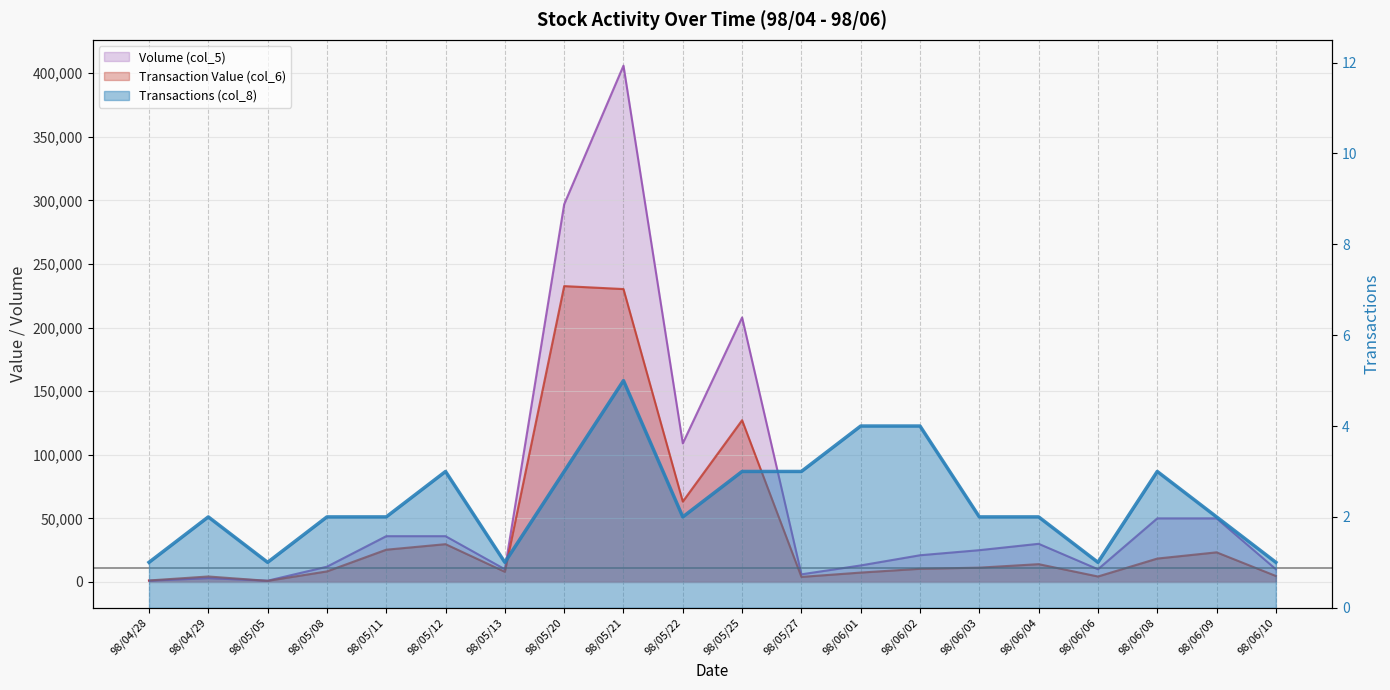

Reading right to left, extract all data points from this chart.

Transaction Value (col_6): 4700	23300	18400	4300	14000	11250	10370	7380	3980	127180	63220	230330	232650	8000	29720	25360	8300	890	4310	1180
Volume (col_5): 10000	50000	50000	10000	30000	25000	21000	13000	6000	208000	109000	406000	297000	10000	36000	36000	12000	1000	3000	1000
Transactions (col_8): 1	2	3	1	2	2	4	4	3	3	2	5	3	1	3	2	2	1	2	1